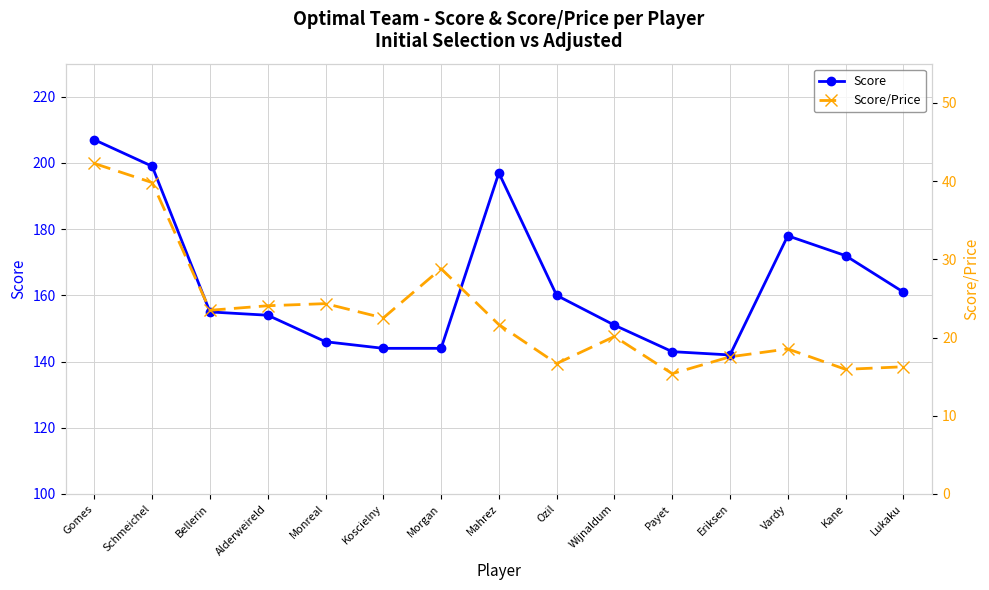

How many lines are shown in the chart?

2